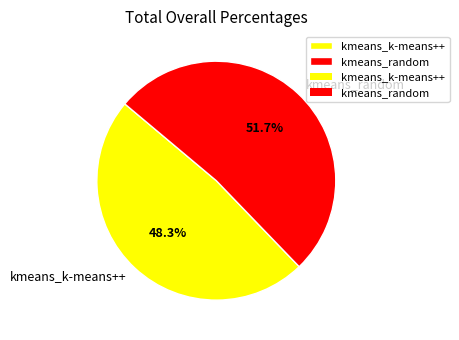

To the nearest percent, what portion does kmeans_random represent?

52%